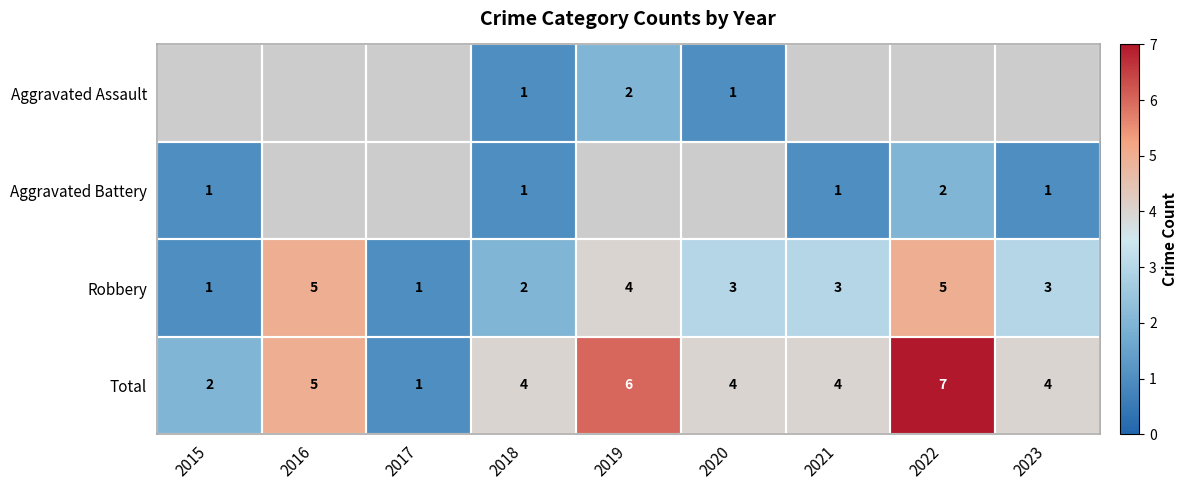

Is it true that Total equals 7 at 2021?

False